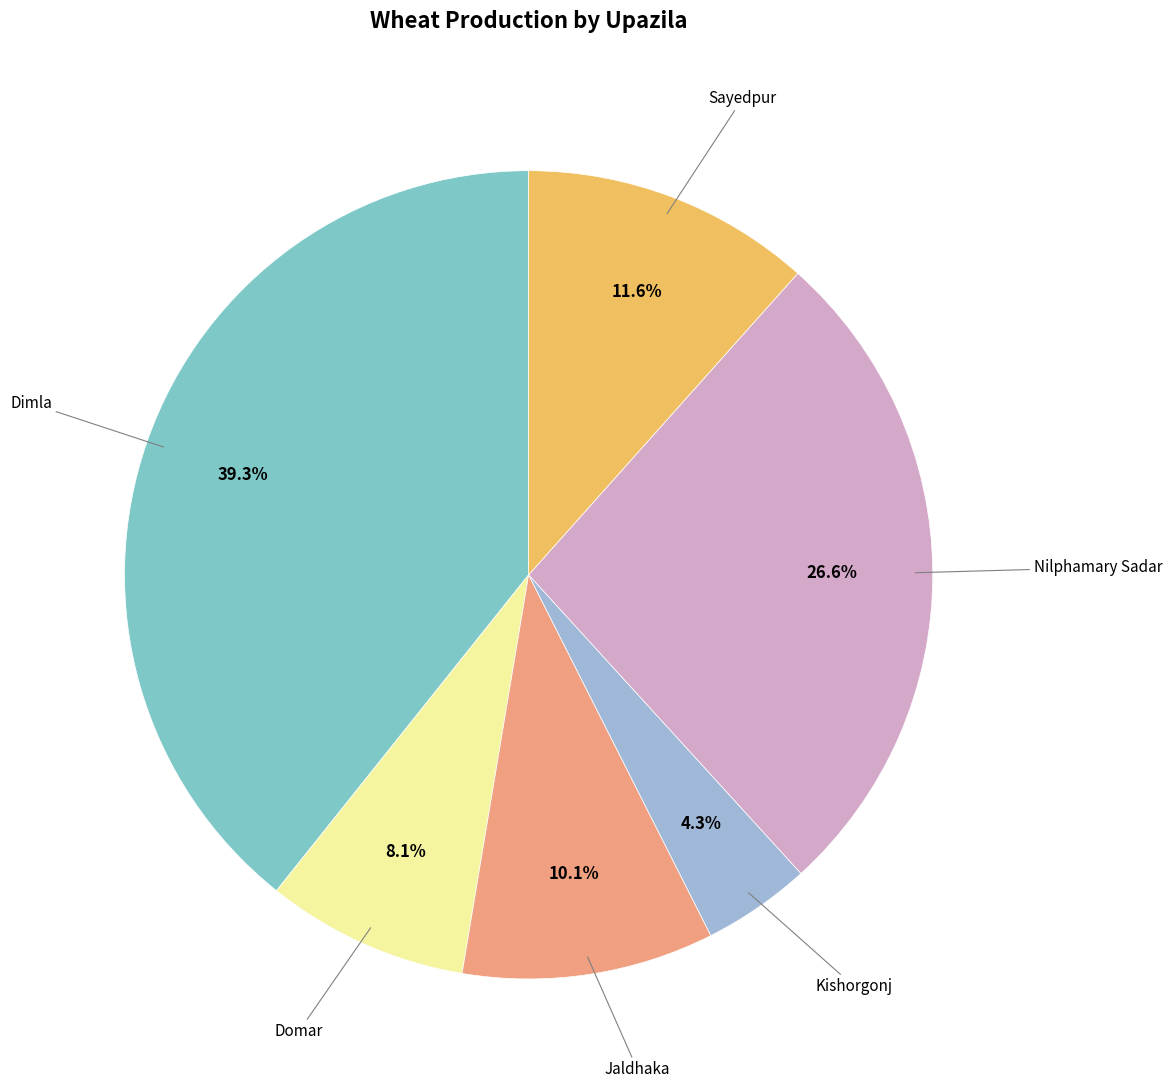

Does any single category account for the majority?

No